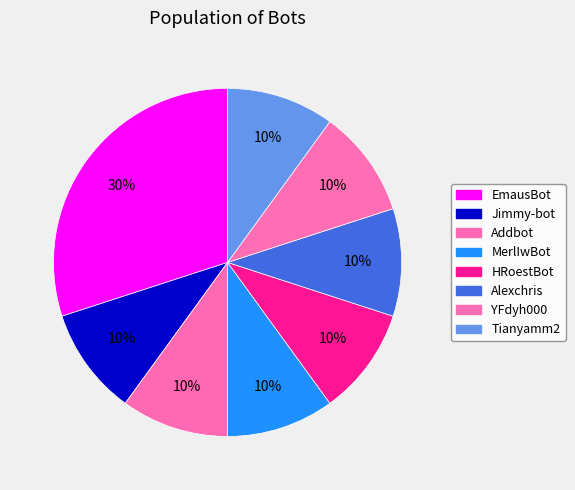

Is the sum of HRoestBot and Alexchris greater than half?

No